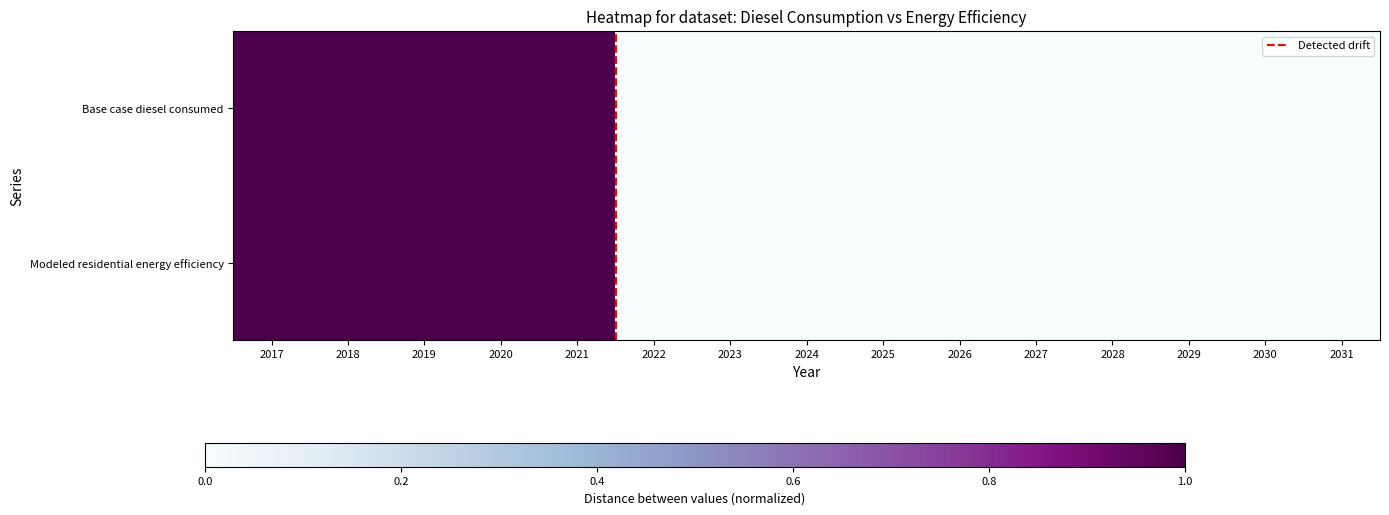

Which has a higher value, 2021 or 2031?

2021